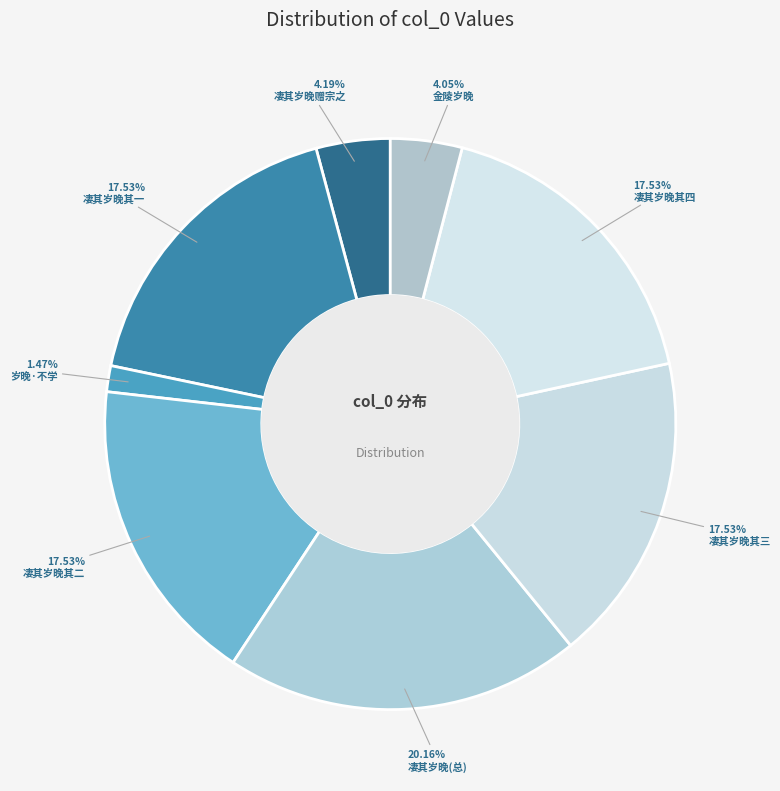

Count the number of slices in the pie.

8